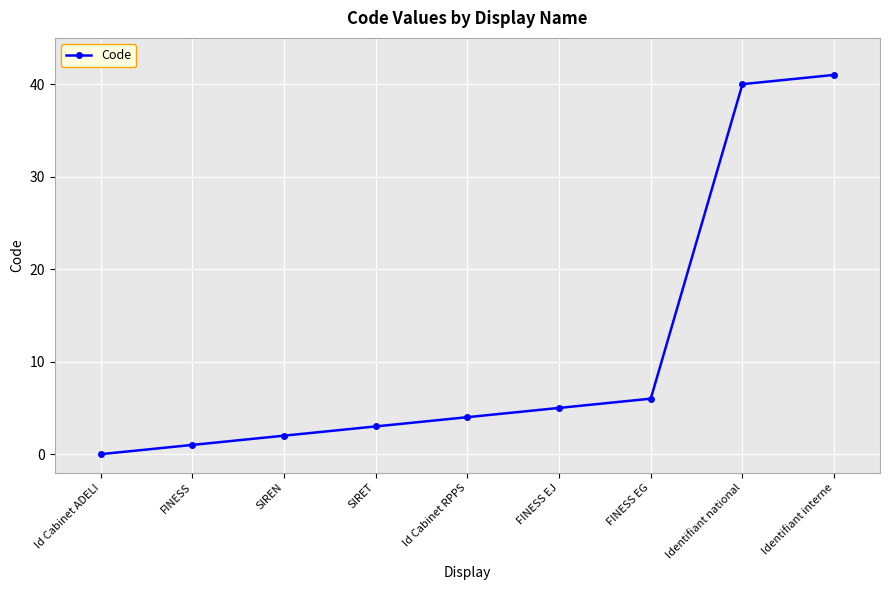

What is the greatest value displayed?

41